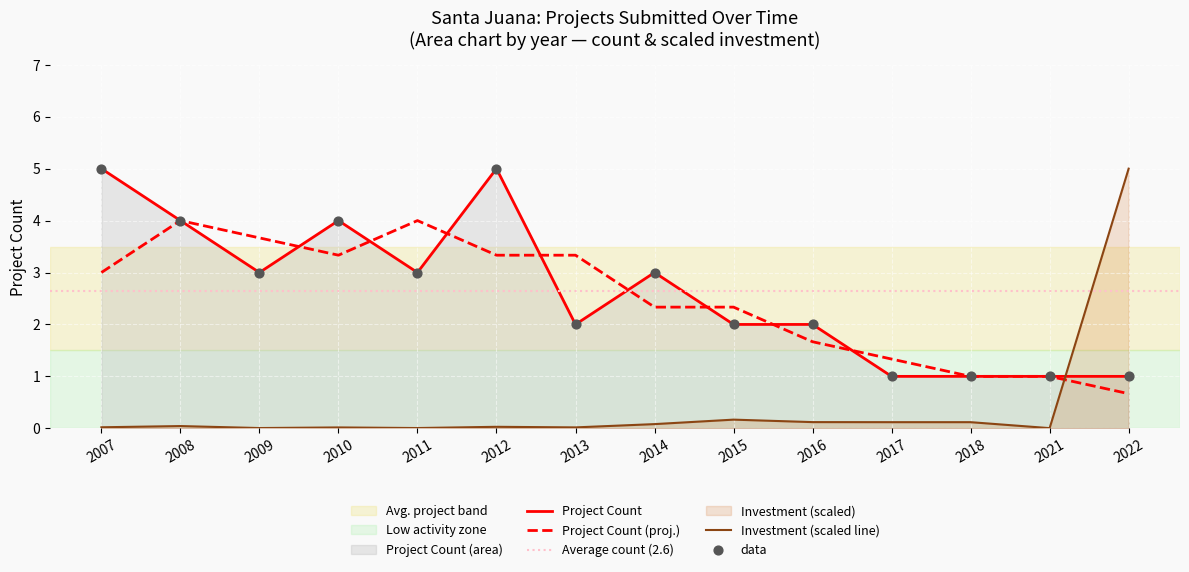

At which category is the sum across all series the highest?

2022